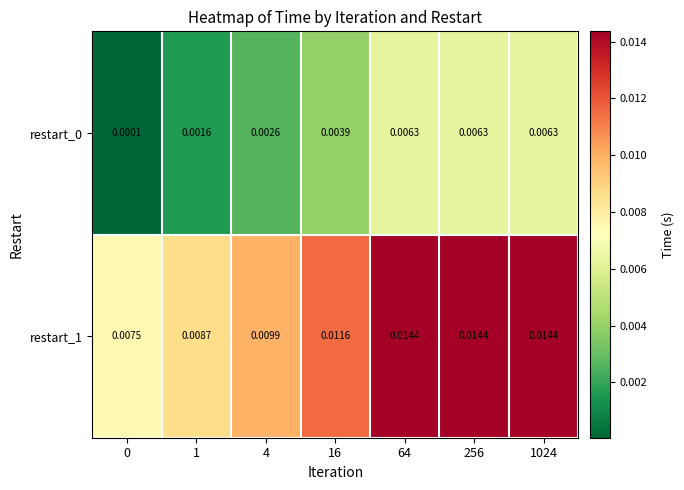

Is the value of restart_0 at 256 greater than the value of restart_1 at 1?

No